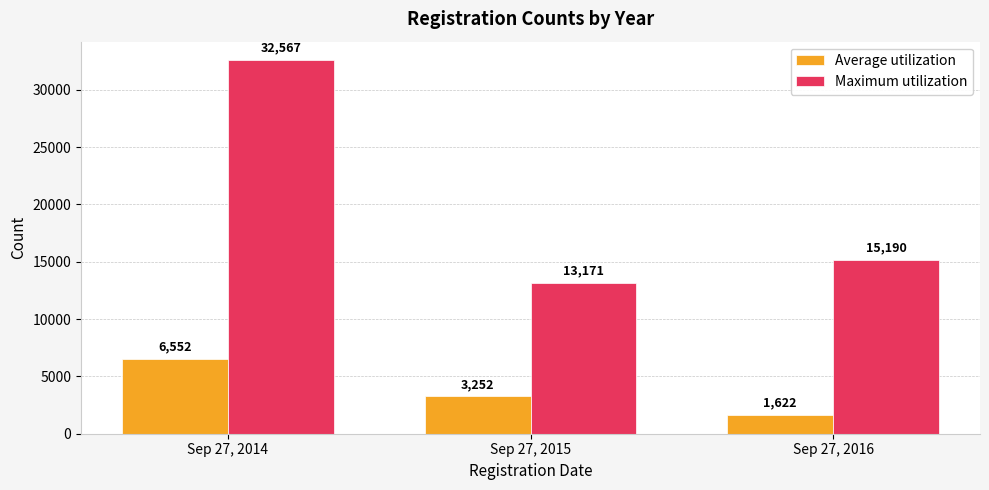

What is the total value across all series at Sep 27, 2016?

16812